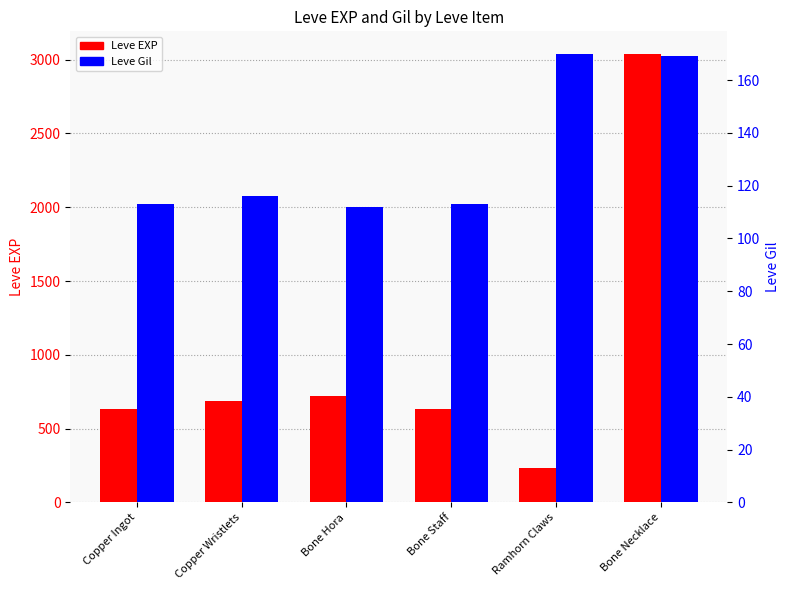

True or false: Leve Gil has a value of 112 at Bone Hora.

True